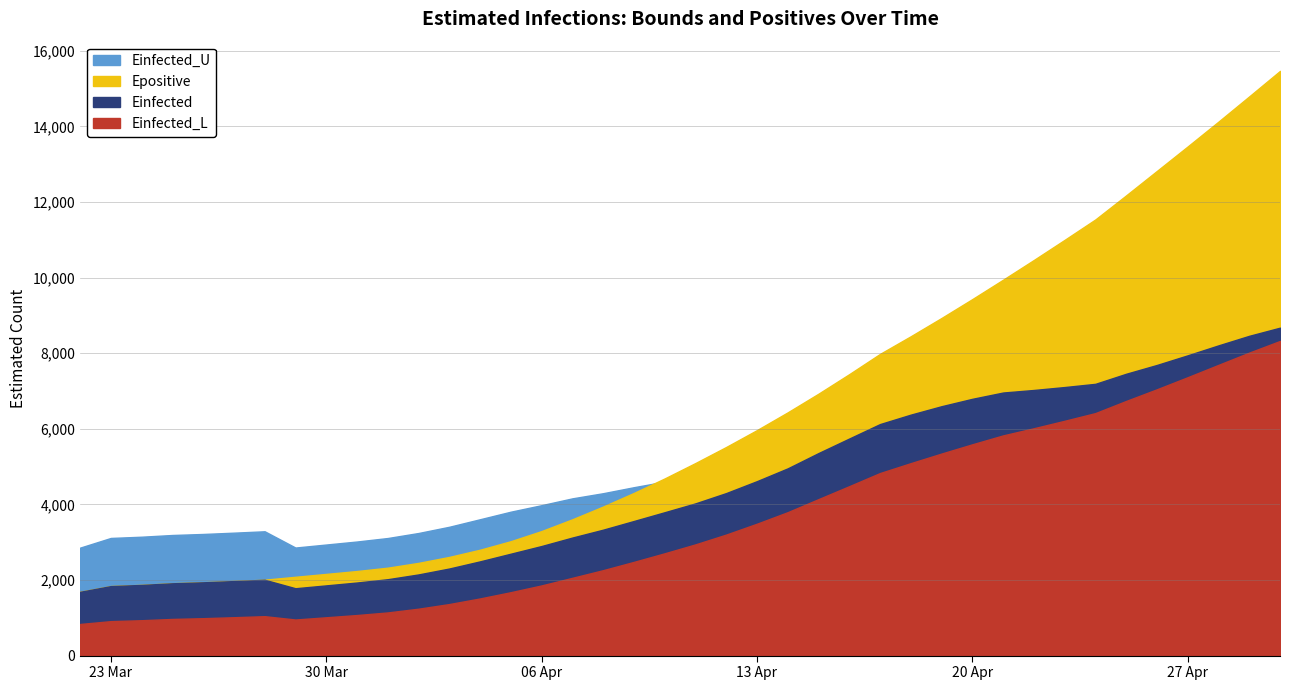

List the labels in order of Einfected value, smallest first.

2020-03-22, 2020-03-29, 2020-03-23, 2020-03-30, 2020-03-24, 2020-03-25, 2020-03-31, 2020-03-26, 2020-03-27, 2020-03-28, 2020-04-01, 2020-04-02, 2020-04-03, 2020-04-04, 2020-04-05, 2020-04-06, 2020-04-07, 2020-04-08, 2020-04-09, 2020-04-10, 2020-04-11, 2020-04-12, 2020-04-13, 2020-04-14, 2020-04-15, 2020-04-16, 2020-04-17, 2020-04-18, 2020-04-19, 2020-04-20, 2020-04-21, 2020-04-22, 2020-04-23, 2020-04-24, 2020-04-25, 2020-04-26, 2020-04-27, 2020-04-28, 2020-04-29, 2020-04-30